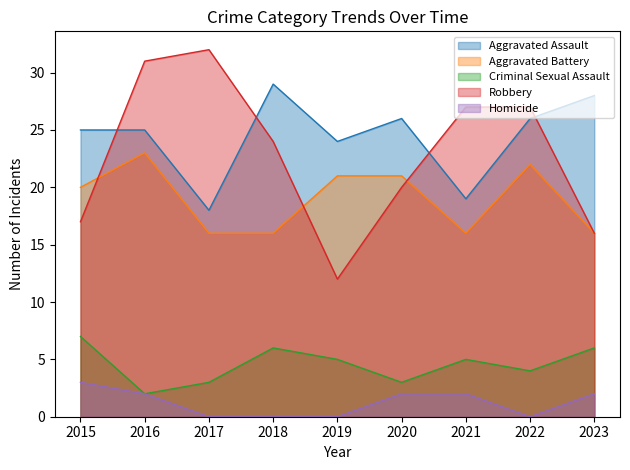

What is the difference between the maximum and minimum values in the Homicide series?

3